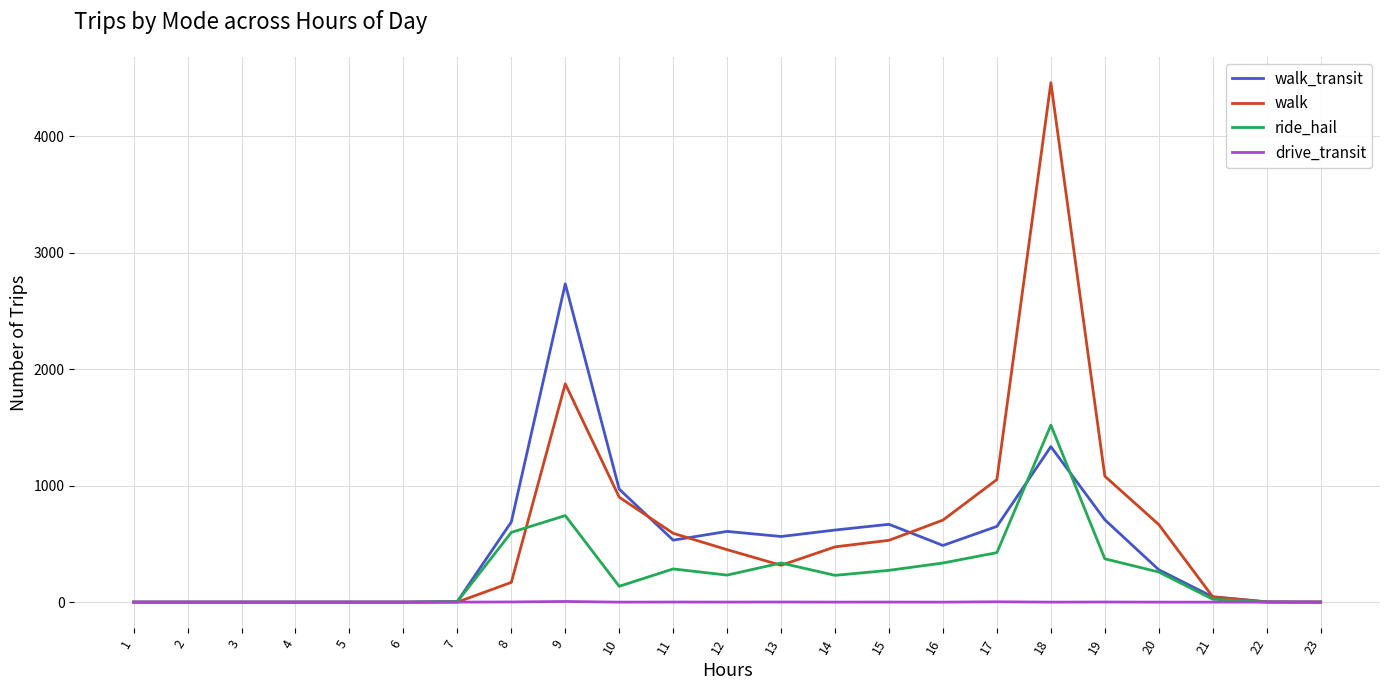

The value of drive_transit at 10 is 0.0. True or false?

True